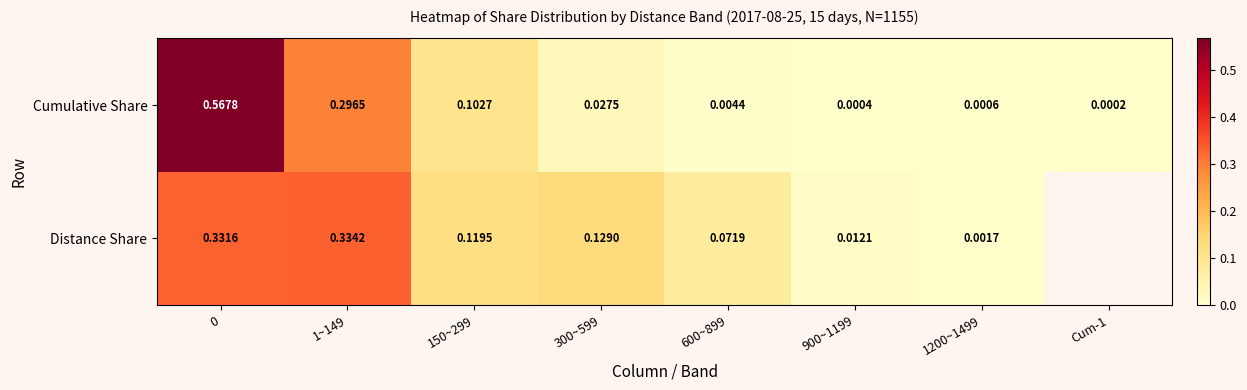

At how many categories does at least one series exceed 0?

8